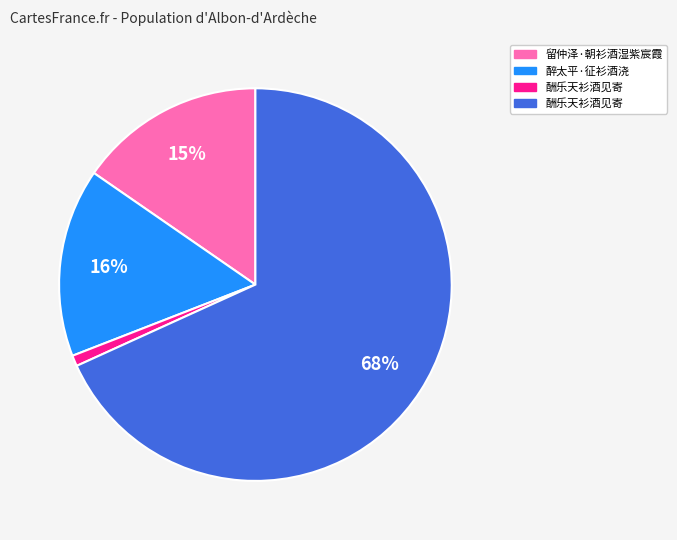

To the nearest percent, what is the difference between the largest and smallest slice percentages?

67%